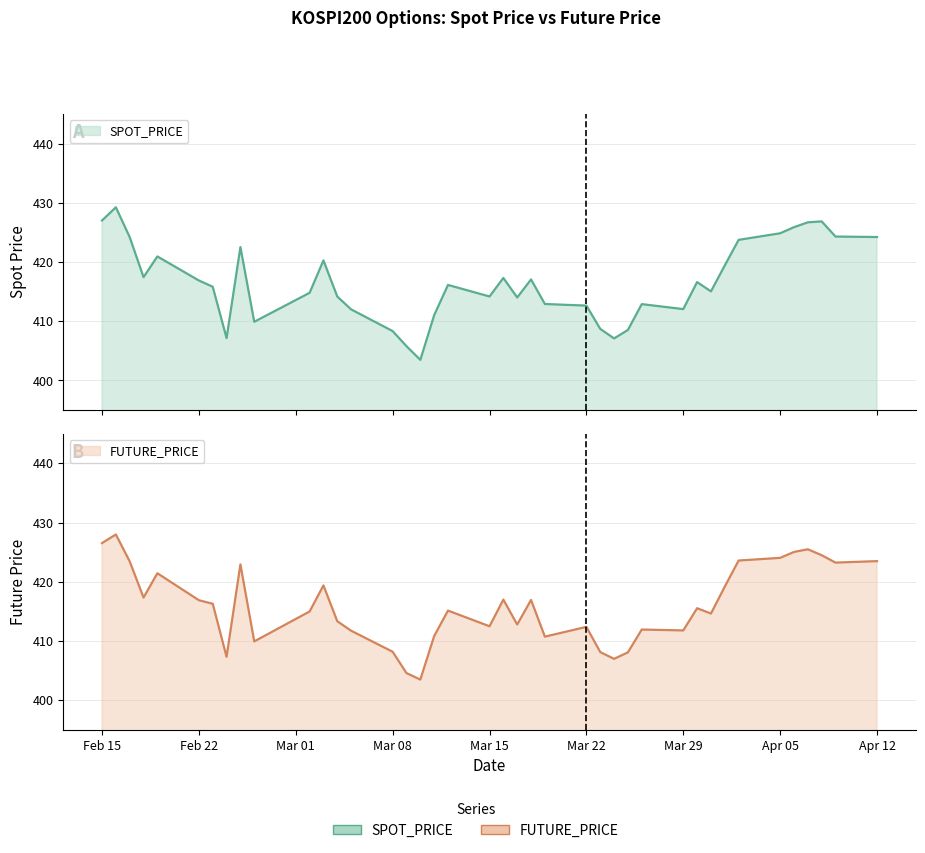

What is the sum of the FUTURE_PRICE values at Mar 08 and Feb 22?

825.1